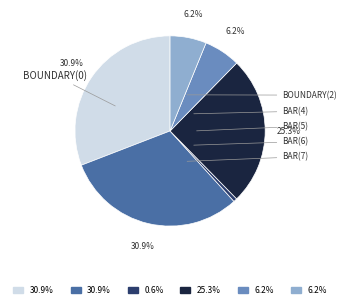

Is there any slice that represents more than half of the pie?

No